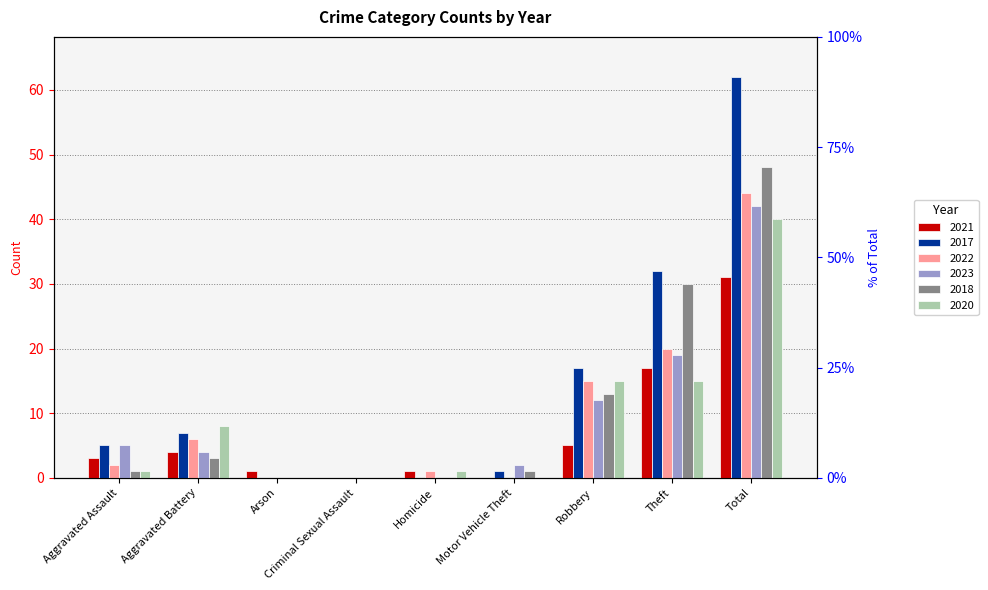

Reading right to left, transcribe all the data shown in this chart.

2021: Total=31	Theft=17	Robbery=5	Motor Vehicle Theft=0	Homicide=1	Criminal Sexual Assault=0	Arson=1	Aggravated Battery=4	Aggravated Assault=3
2017: Total=62	Theft=32	Robbery=17	Motor Vehicle Theft=1	Homicide=0	Criminal Sexual Assault=0	Arson=0	Aggravated Battery=7	Aggravated Assault=5
2022: Total=44	Theft=20	Robbery=15	Motor Vehicle Theft=0	Homicide=1	Criminal Sexual Assault=0	Arson=0	Aggravated Battery=6	Aggravated Assault=2
2023: Total=42	Theft=19	Robbery=12	Motor Vehicle Theft=2	Homicide=0	Criminal Sexual Assault=0	Arson=0	Aggravated Battery=4	Aggravated Assault=5
2018: Total=48	Theft=30	Robbery=13	Motor Vehicle Theft=1	Homicide=0	Criminal Sexual Assault=0	Arson=0	Aggravated Battery=3	Aggravated Assault=1
2020: Total=40	Theft=15	Robbery=15	Motor Vehicle Theft=0	Homicide=1	Criminal Sexual Assault=0	Arson=0	Aggravated Battery=8	Aggravated Assault=1